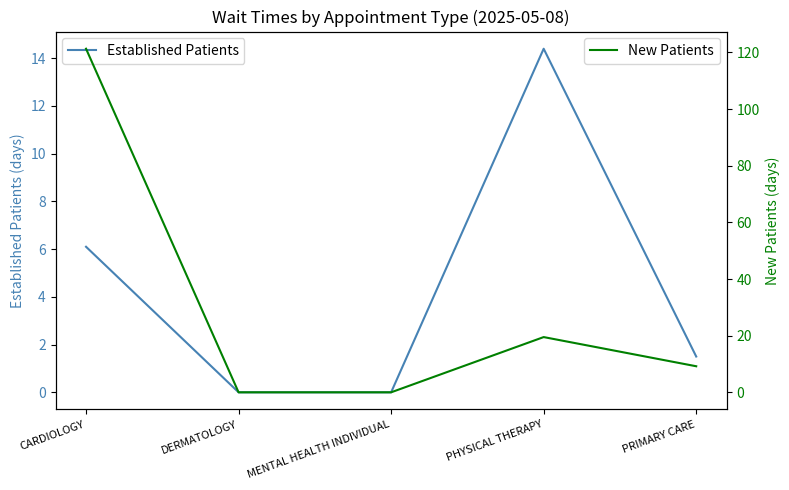

Which series changed the most between MENTAL HEALTH INDIVIDUAL and PRIMARY CARE?

New Patients